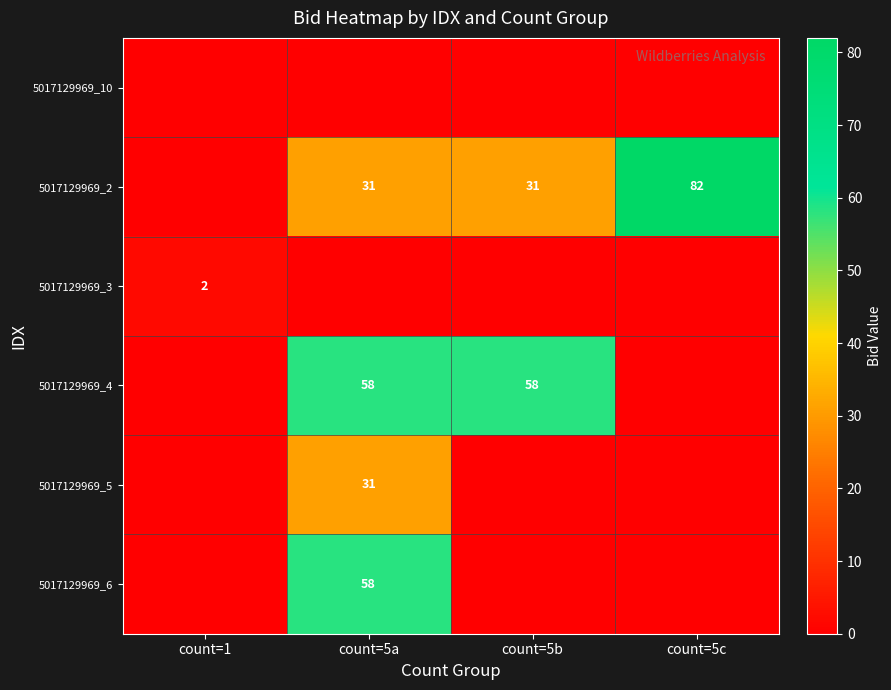

At how many categories does at least one series exceed 22?

3